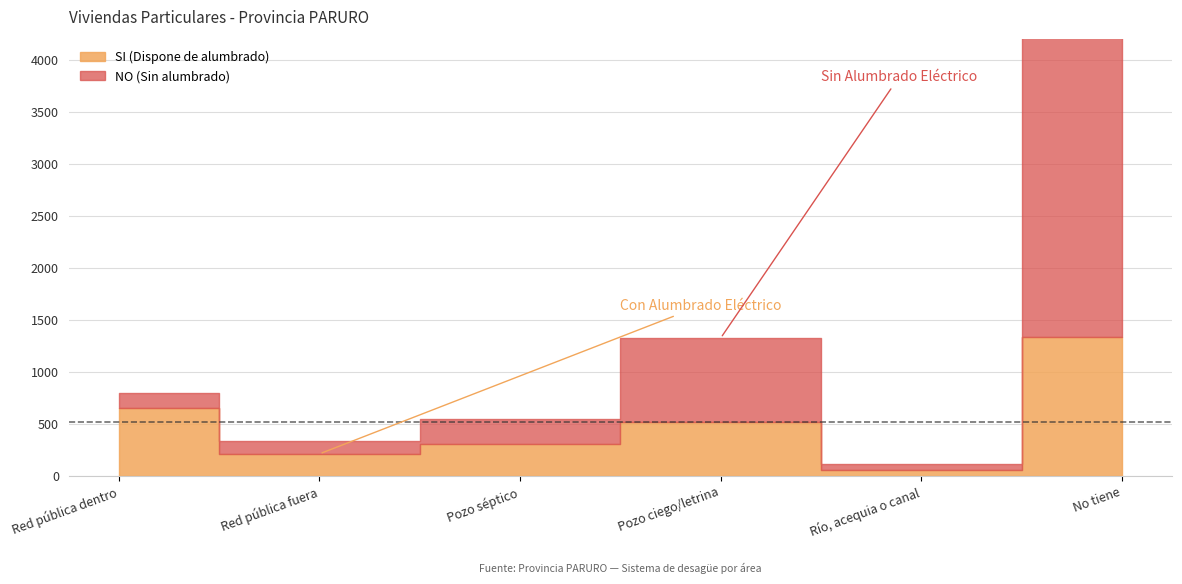

How many data points in SI (Dispone de alumbrado) are less than 519?

3